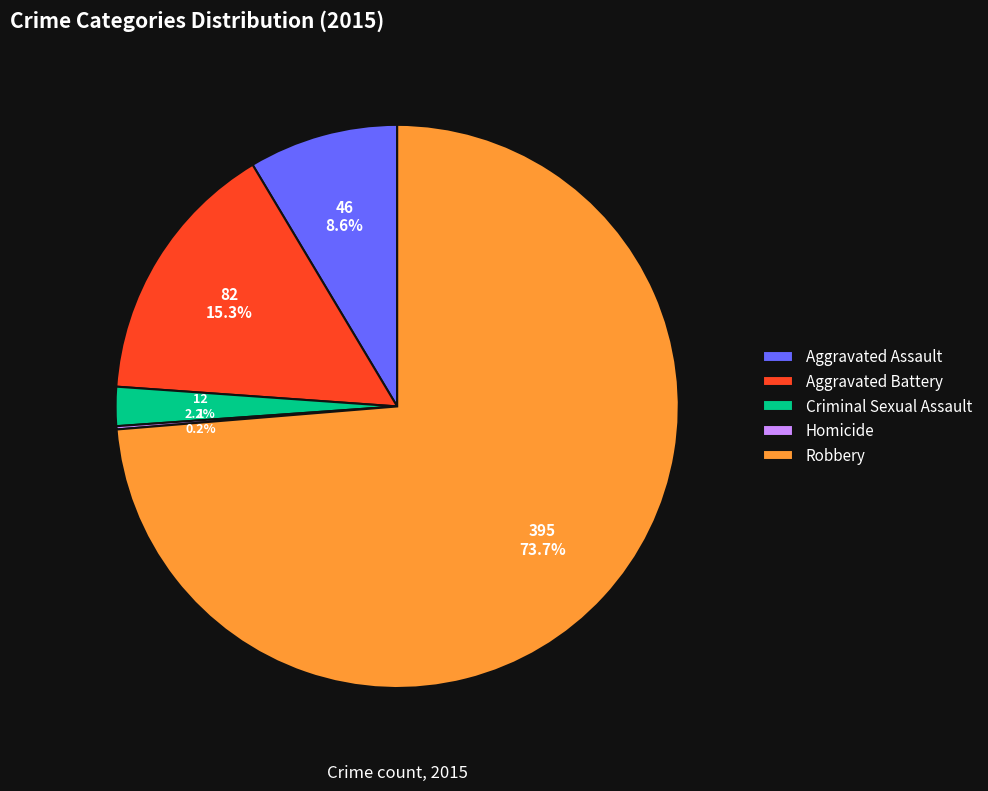

What percentage do Aggravated Battery and Robbery together represent?

89.0%